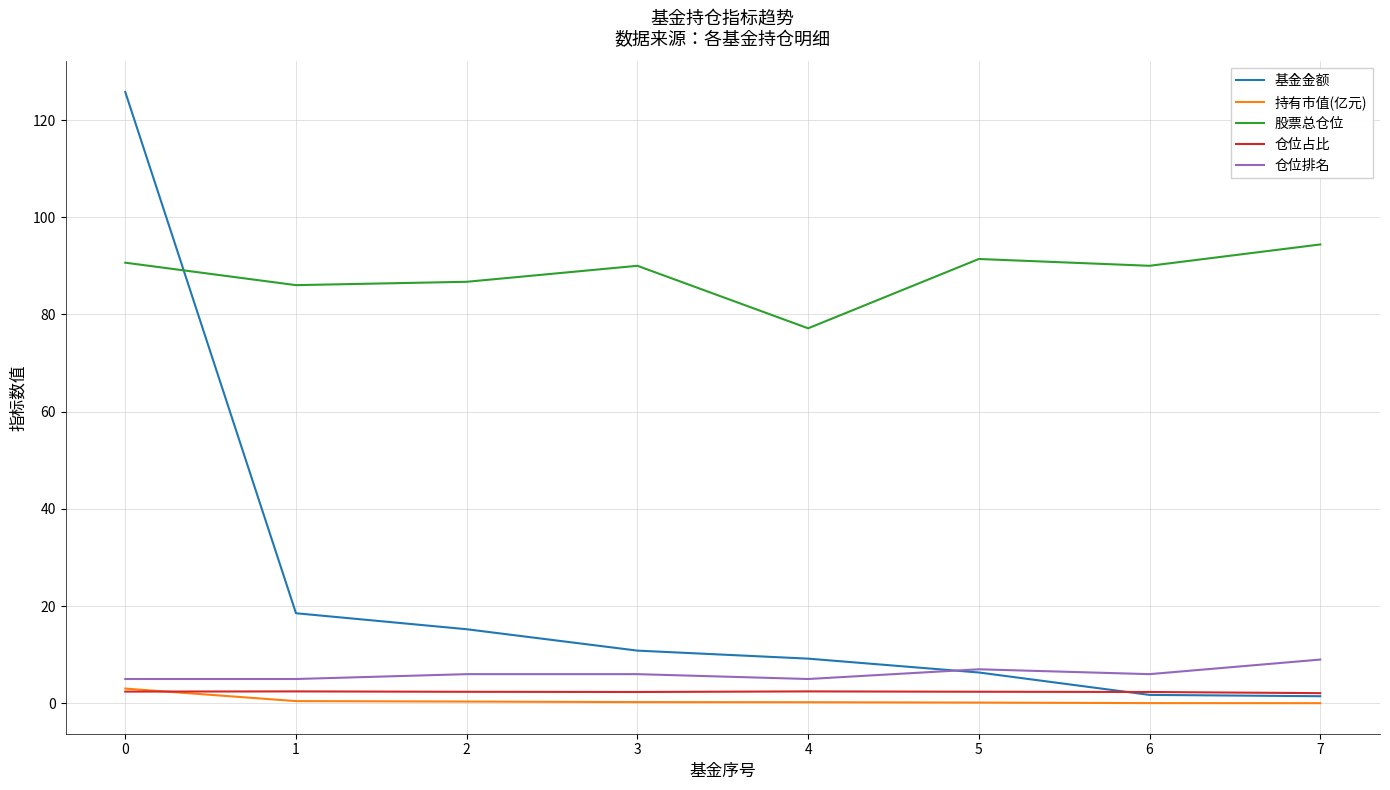

What is the highest value of the 股票总仓位 series?

94.4